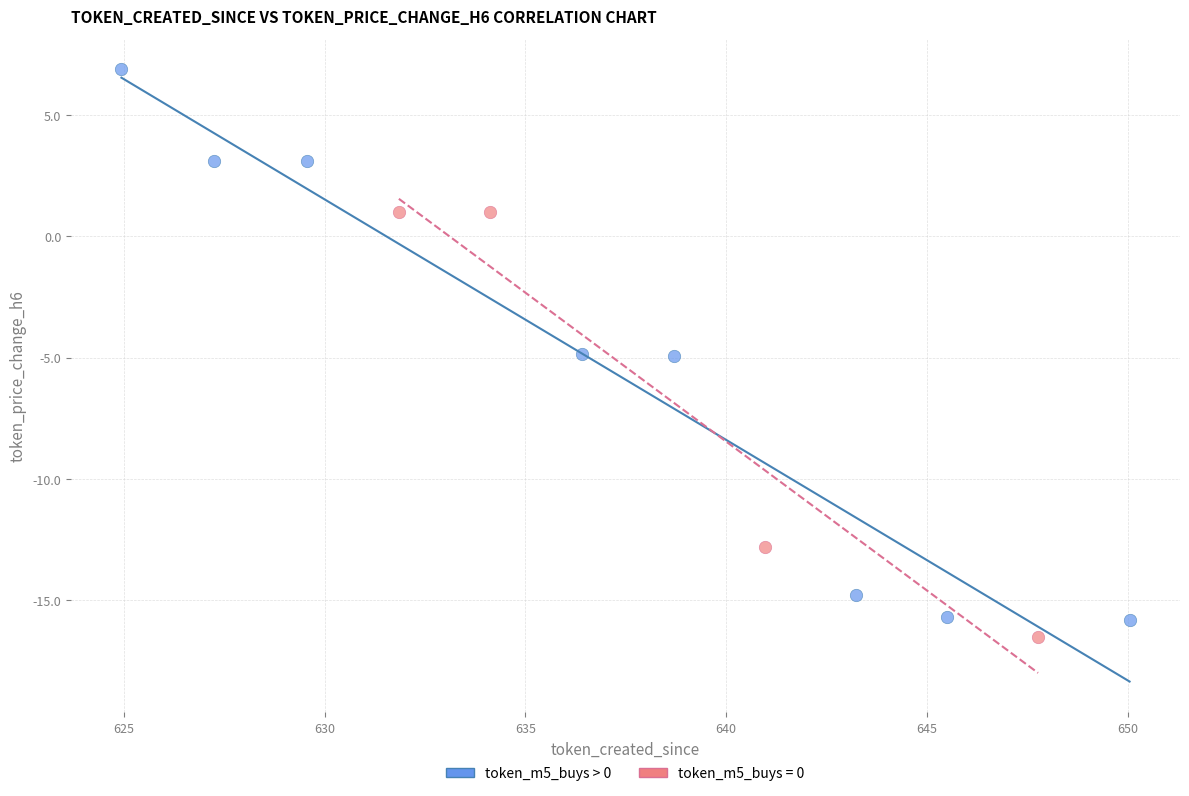

Which series contains the highest Y value?

token_m5_buys > 0